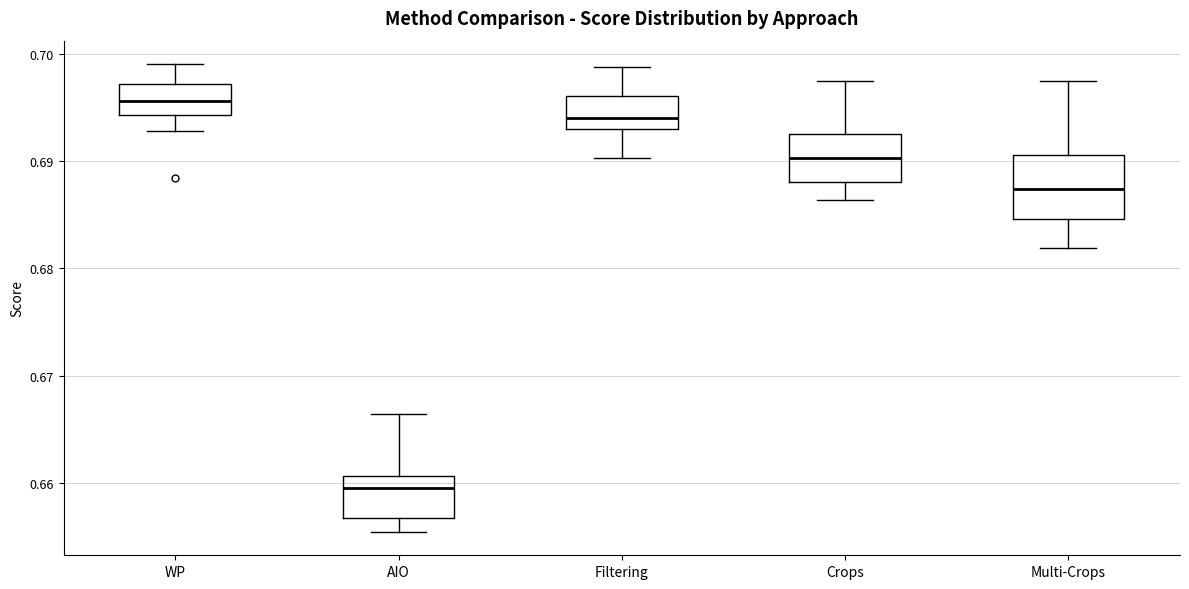

Reading left to right, transcribe this box plot: for each box, give where its median line is, the range the box spans, and where its two whiskers end, as read against the y-axis. The values are not printed on the chart, so give them approximately, as read against the axis.

WP: median 0.696, box 0.694 to 0.697, whiskers 0.693 to 0.699
AIO: median 0.660, box 0.657 to 0.661, whiskers 0.655 to 0.666
Filtering: median 0.694, box 0.693 to 0.696, whiskers 0.690 to 0.699
Crops: median 0.690, box 0.688 to 0.692, whiskers 0.686 to 0.697
Multi-Crops: median 0.687, box 0.685 to 0.691, whiskers 0.682 to 0.697